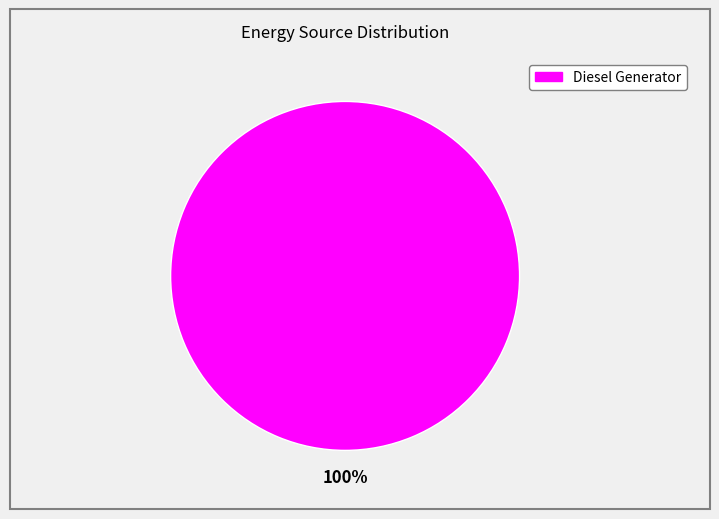

Count the number of slices in the pie.

1